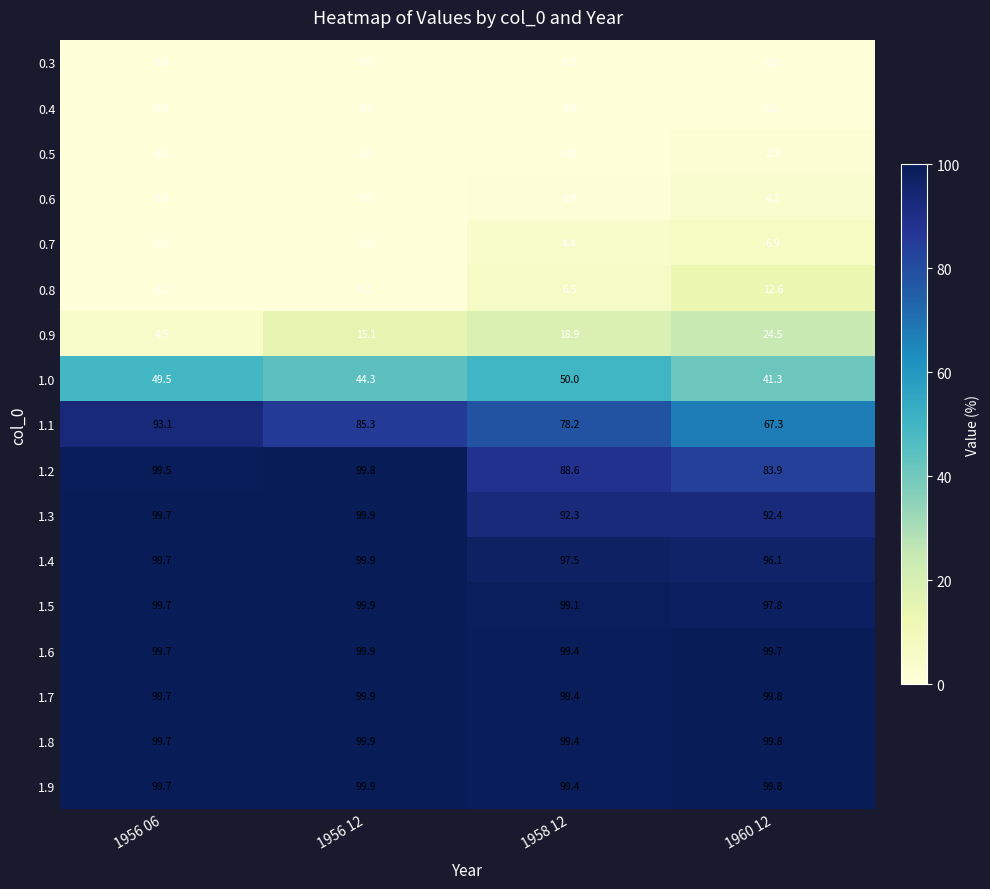

Rank the categories by 1.0 value from lowest to highest.

1960 12, 1956 12, 1956 06, 1958 12